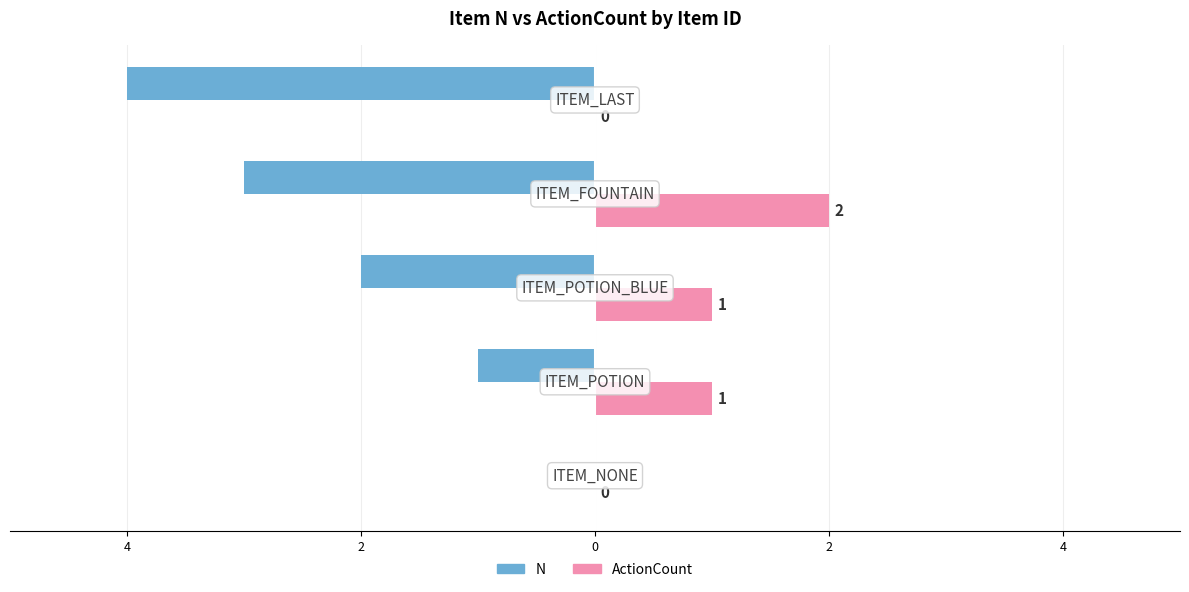

What are all the series names shown in the legend?

N, ActionCount